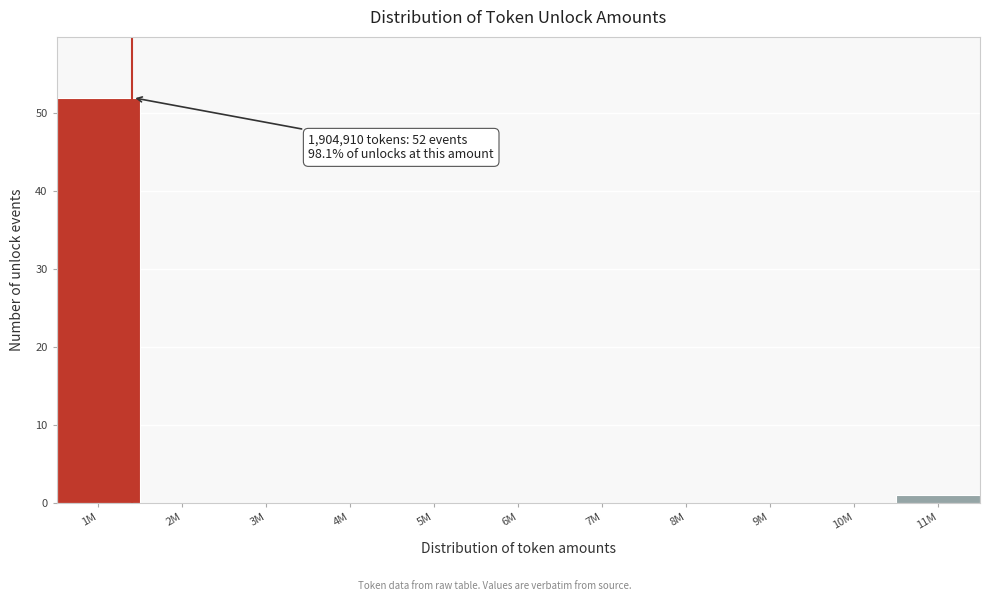

Reading left to right, what are all the values shown in this chart?

1M=52	2M=0	3M=0	4M=0	5M=0	6M=0	7M=0	8M=0	9M=0	10M=0	11M=1